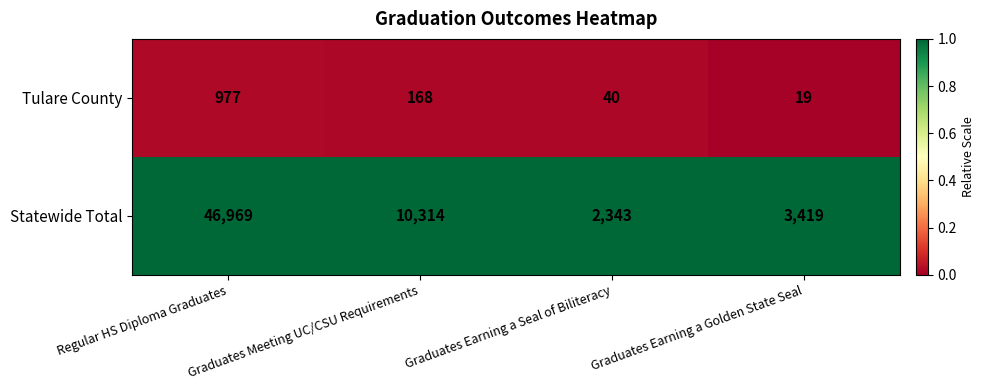

Which category has the highest value in the Statewide Total series?

Regular HS Diploma Graduates